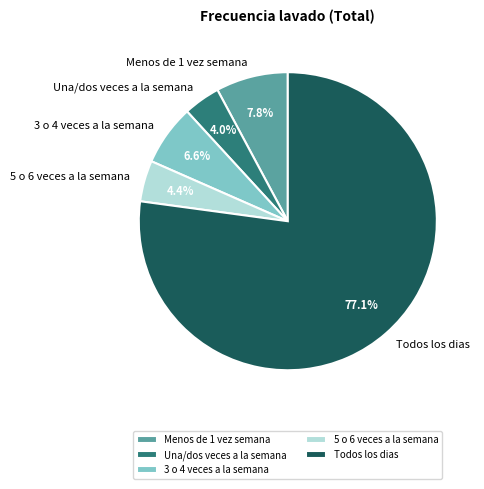

How much of the chart is everything except 3 o 4 veces a la semana?

93.4%